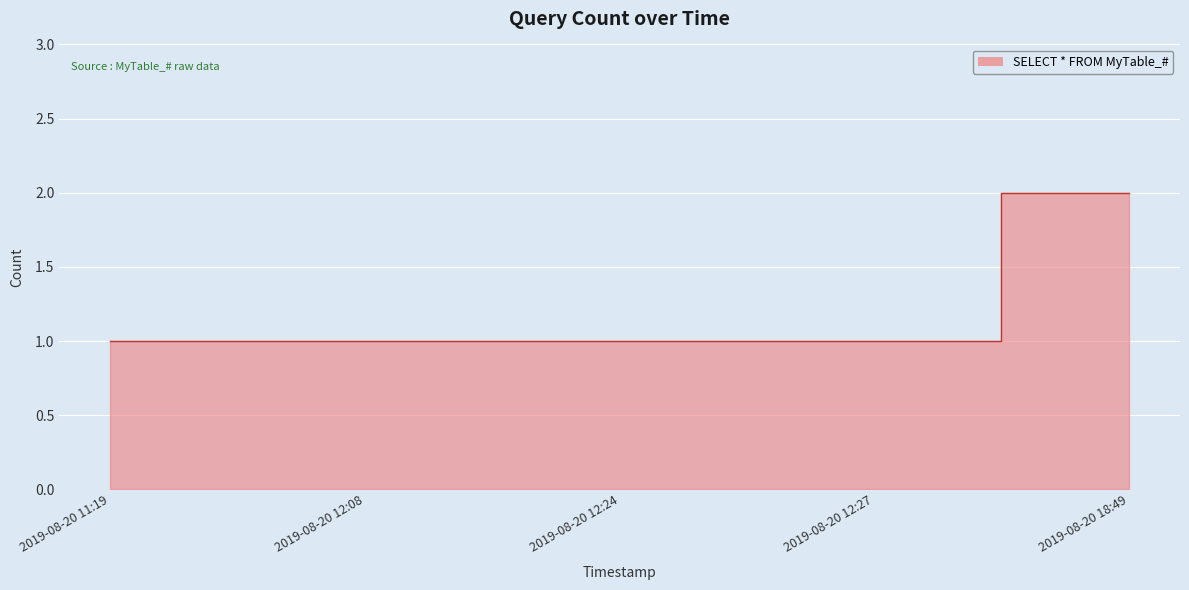

Approximately how many times larger is the value at 2019-08-20 11:19 compared to 2019-08-20 12:08?

1.0